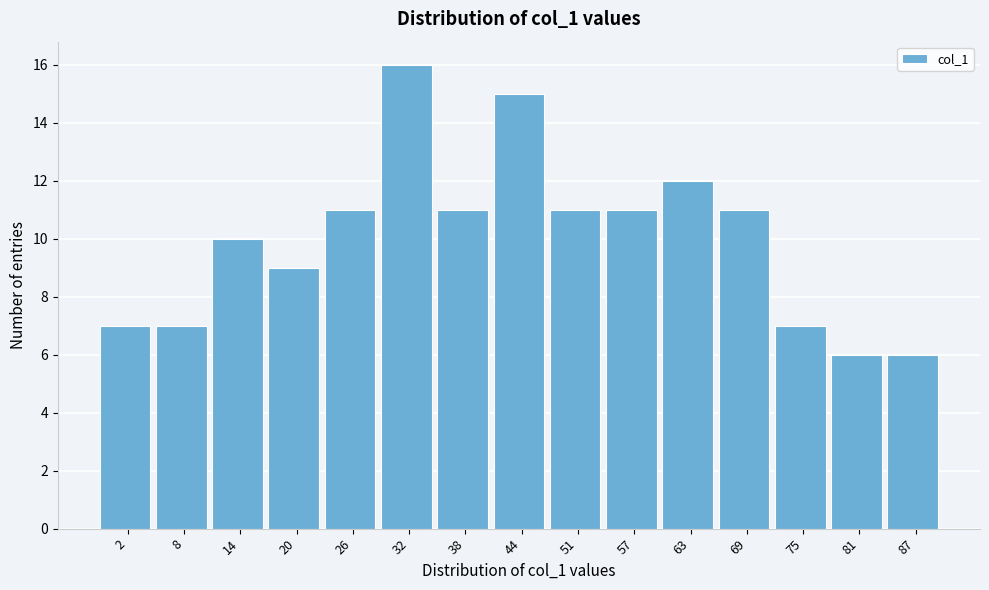

Reading right to left, list all the values displayed in this chart.

6	6	7	11	12	11	11	15	11	16	11	9	10	7	7